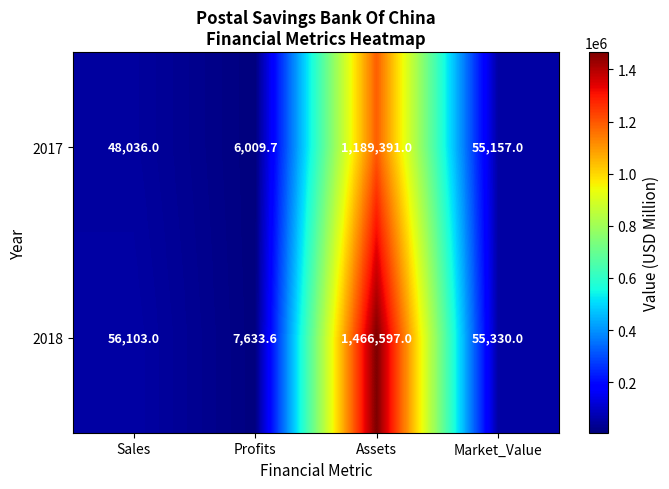

The value of 2018 at Profits is 5068.2. True or false?

False